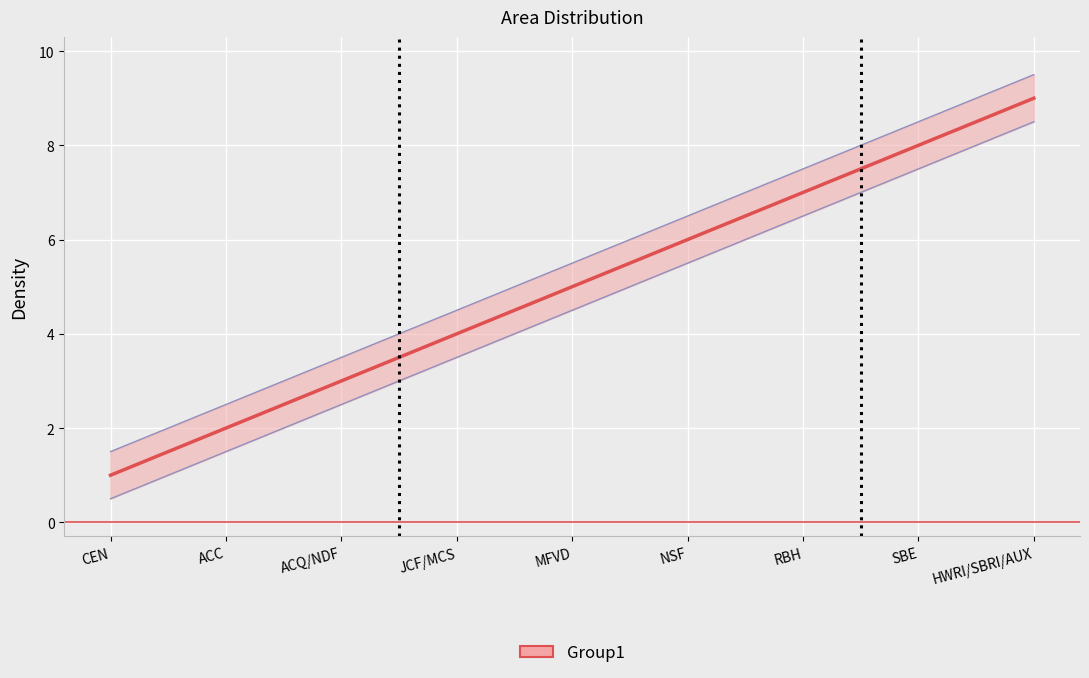

True or false: the data has more than 1 interior local peaks.

False